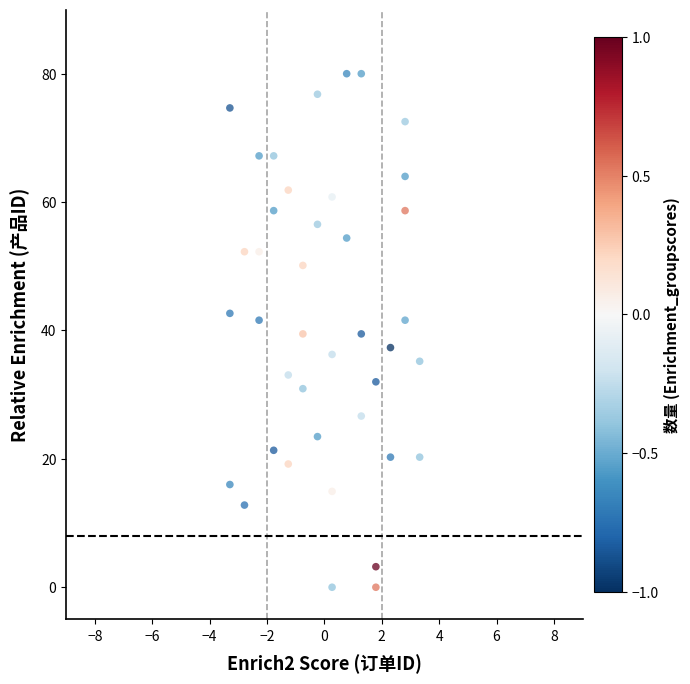

What is the range of X values (max minus min)?

6.6